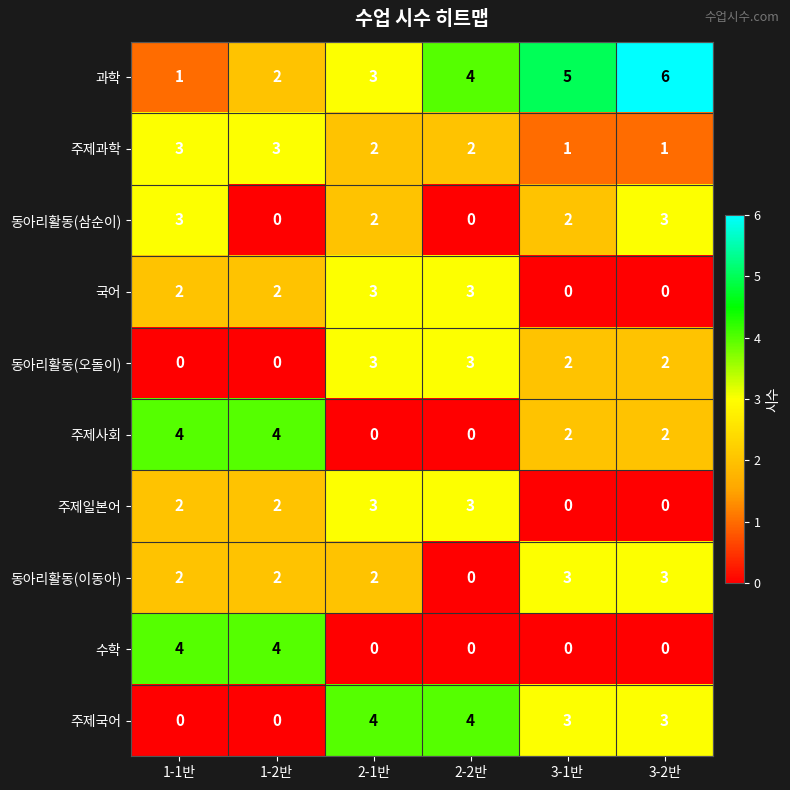

What is the difference between the highest and lowest values at 2-2반?

4